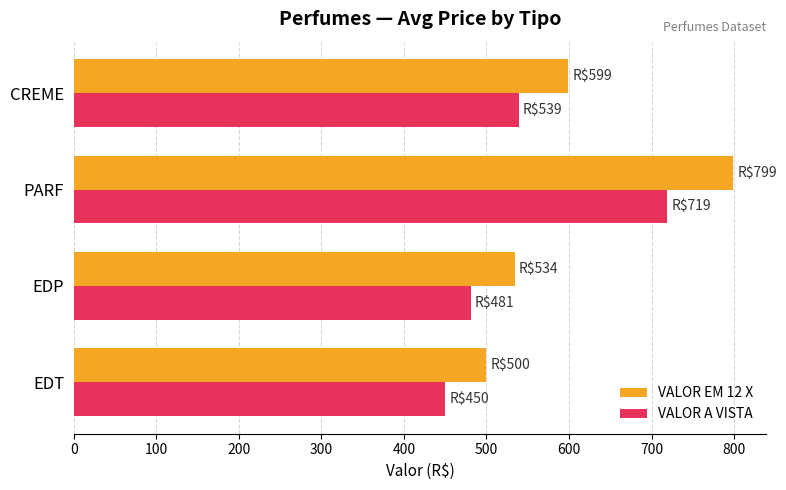

Which series changed the most between EDT and PARF?

VALOR EM 12 X